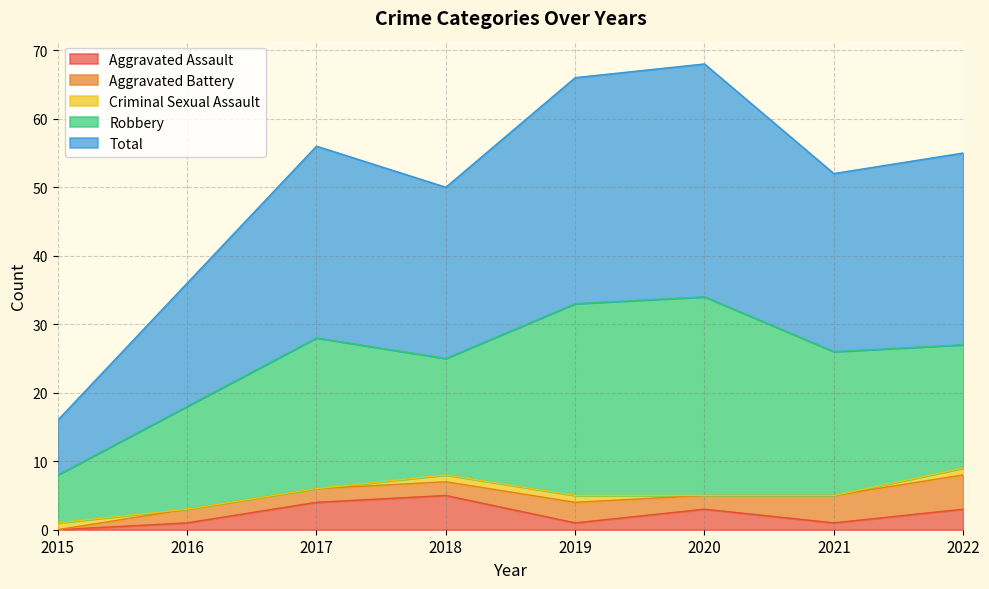

Which category has the lowest value in the Aggravated Assault series?

2015